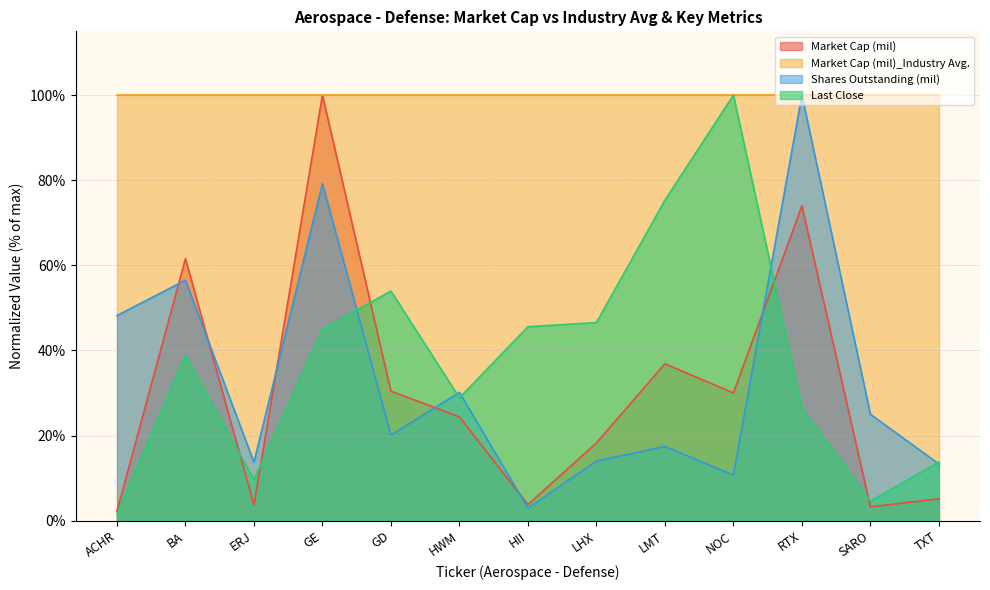

How many times do Shares Outstanding (mil) and Market Cap (mil) cross each other?

6